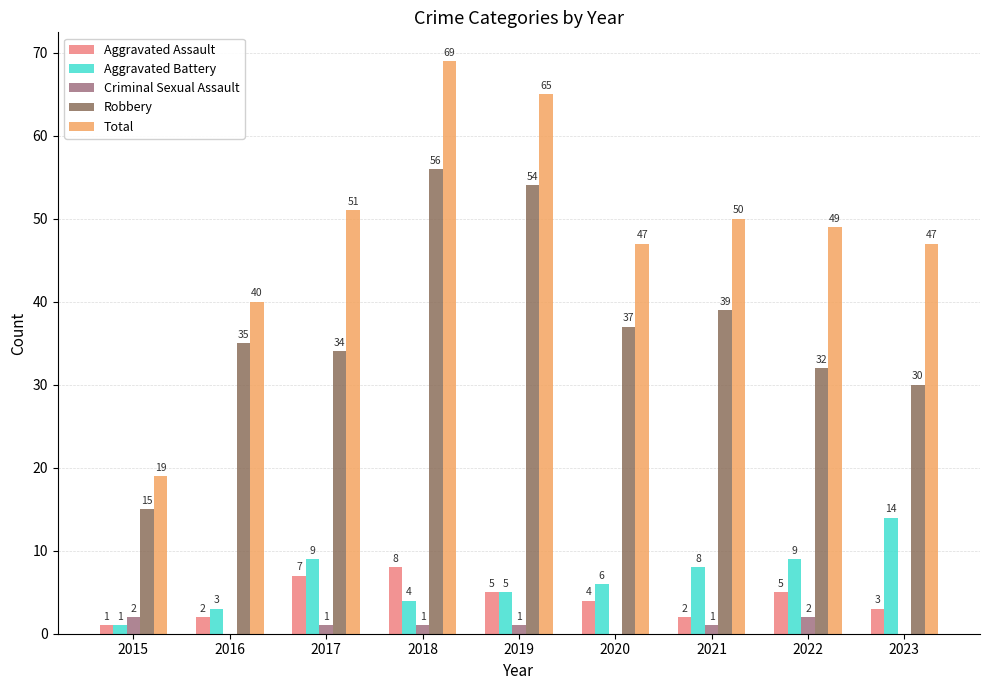

What are all the series names shown in the legend?

Aggravated Assault, Aggravated Battery, Criminal Sexual Assault, Robbery, Total